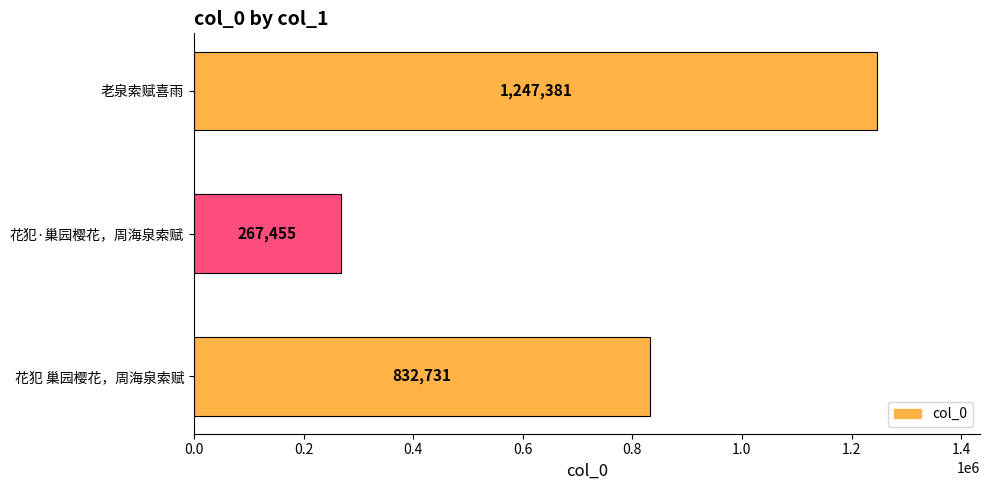

List the labels in order of value, smallest first.

花犯·巢园樱花，周海泉索赋, 花犯 巢园樱花，周海泉索赋, 老泉索赋喜雨